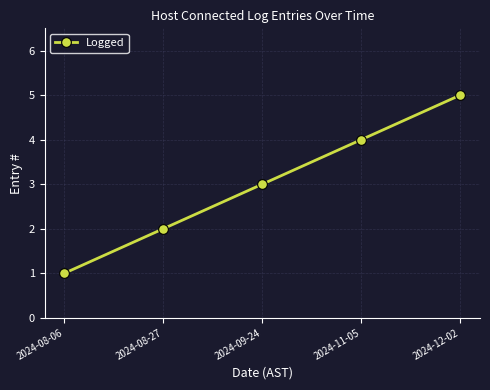

What is the change in value from 2024-08-27 to 2024-11-05?

+2